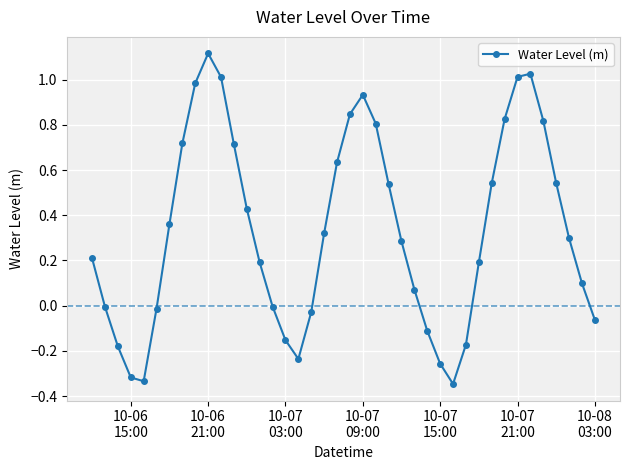

What is the difference between the second highest and minimum values?

1.4